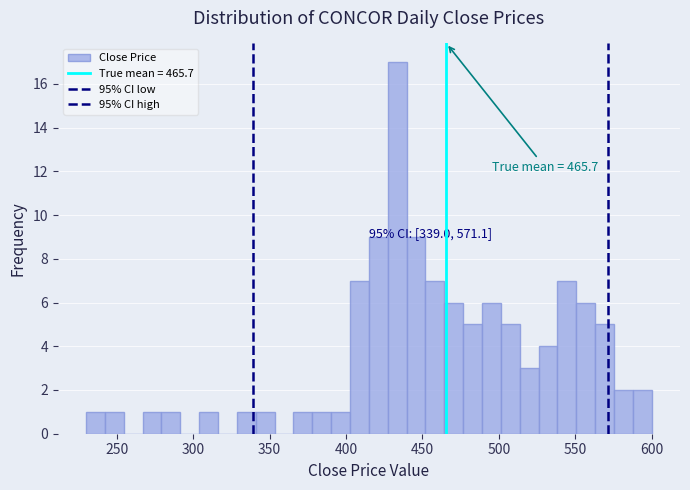

Around what value on the x-axis is the tallest bar? Give the approximate position of its centre, as read against the axis.

435